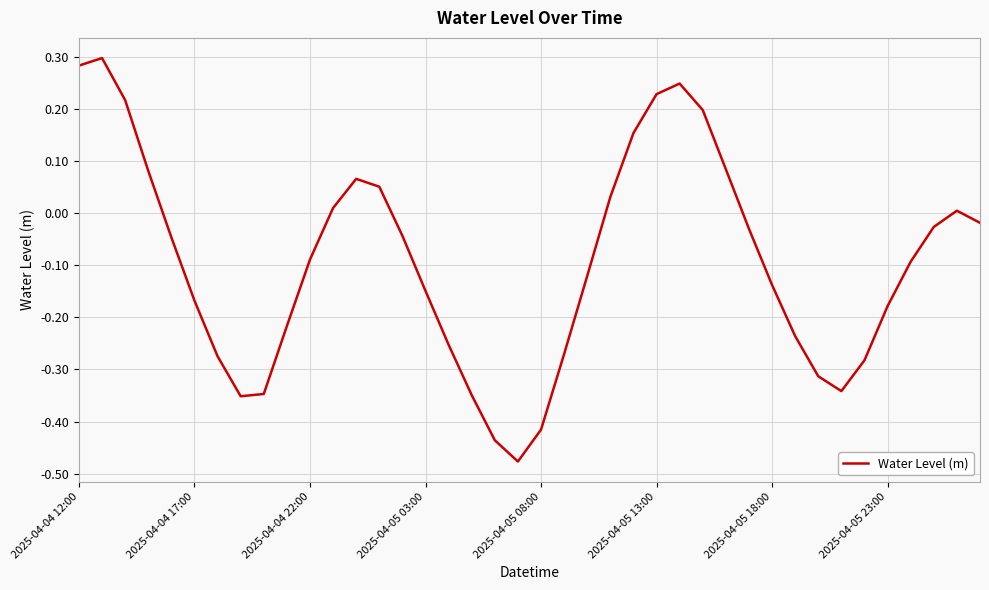

What is the difference between the maximum and minimum values?

0.8